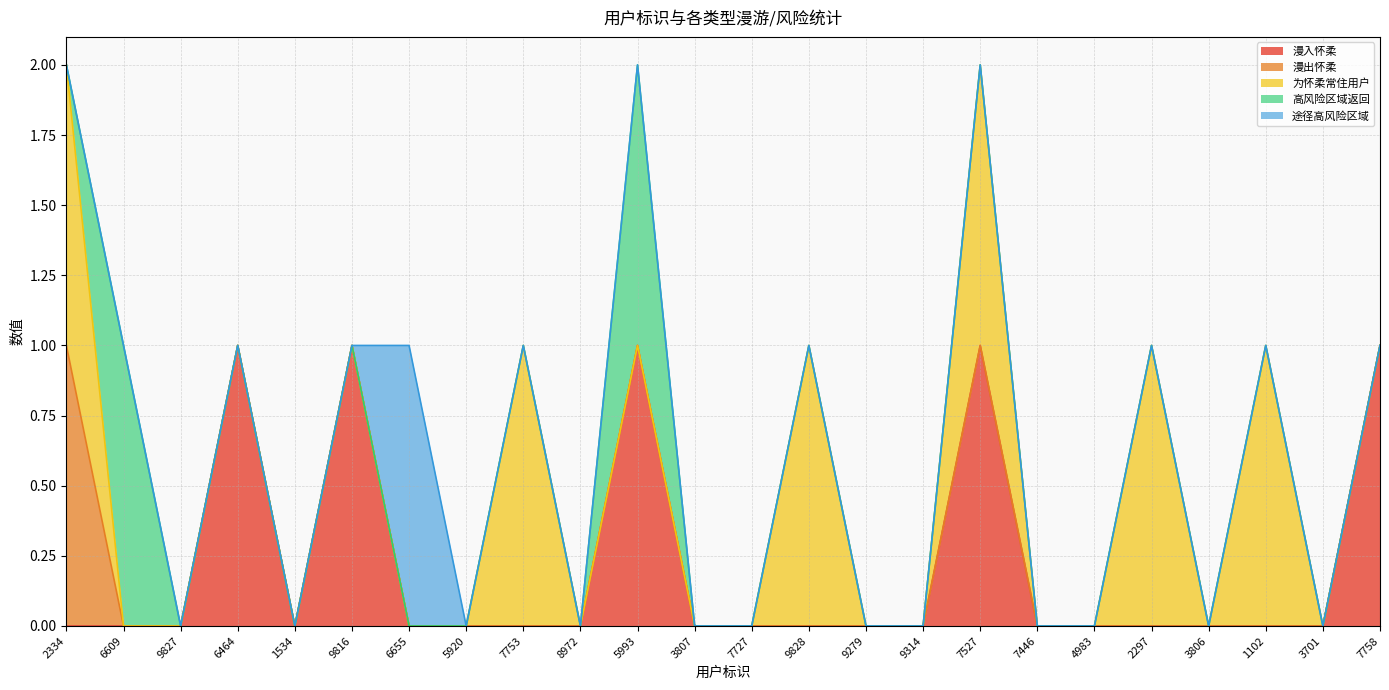

The value of 漫出怀柔 at 1534 is 1. True or false?

False